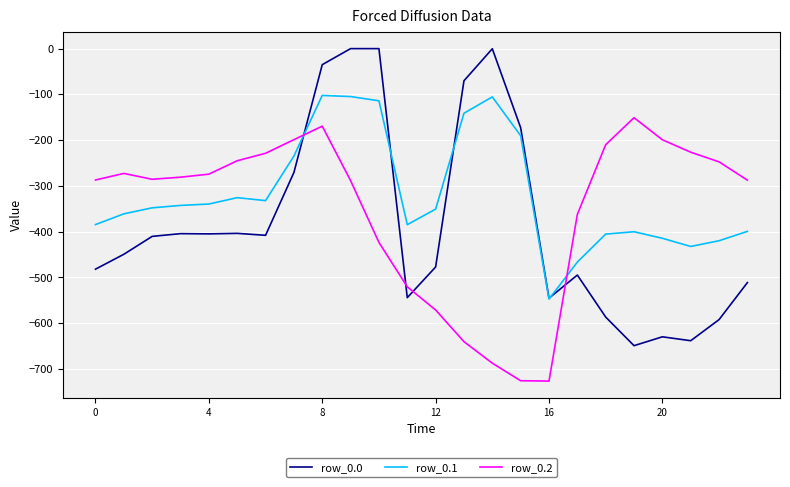

Rank the series by their maximum value, from highest to lowest.

row_0.0, row_0.1, row_0.2